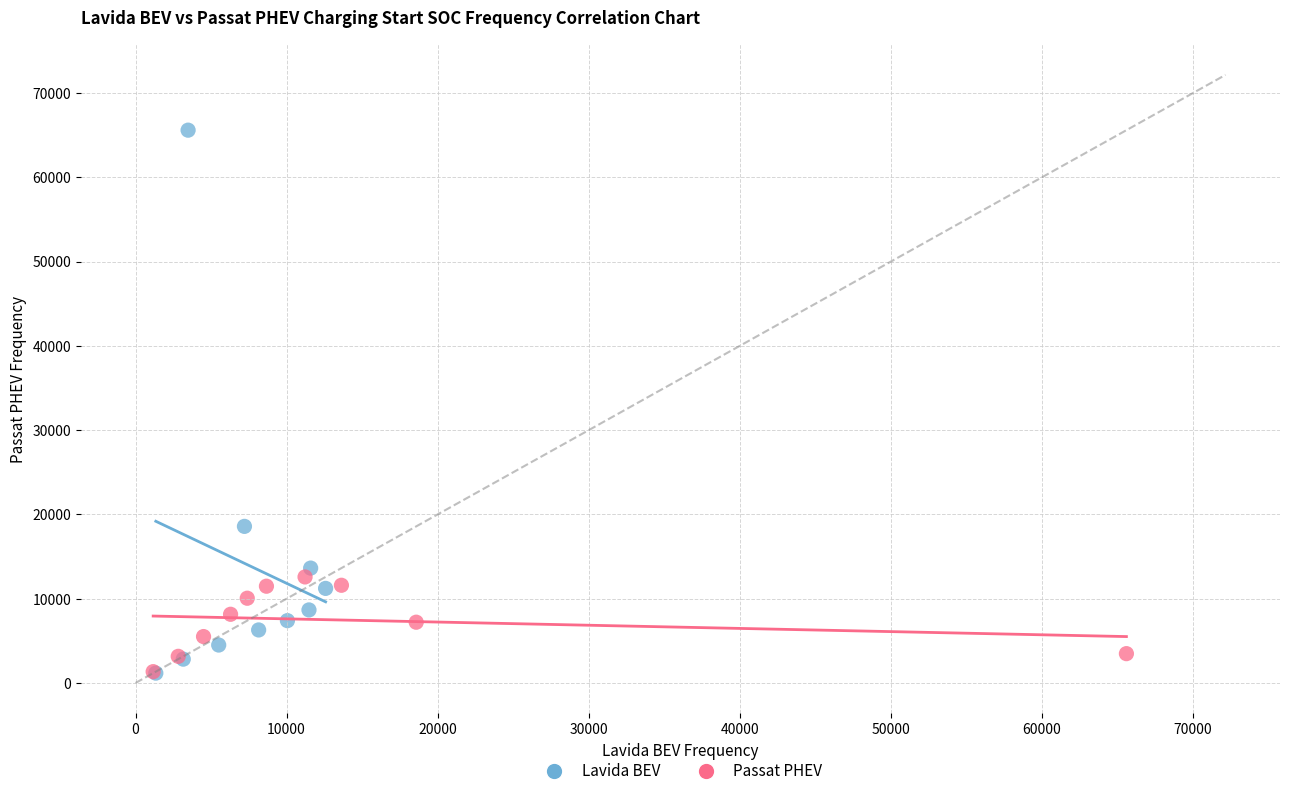

Which series has the widest spread of Y values?

Lavida BEV